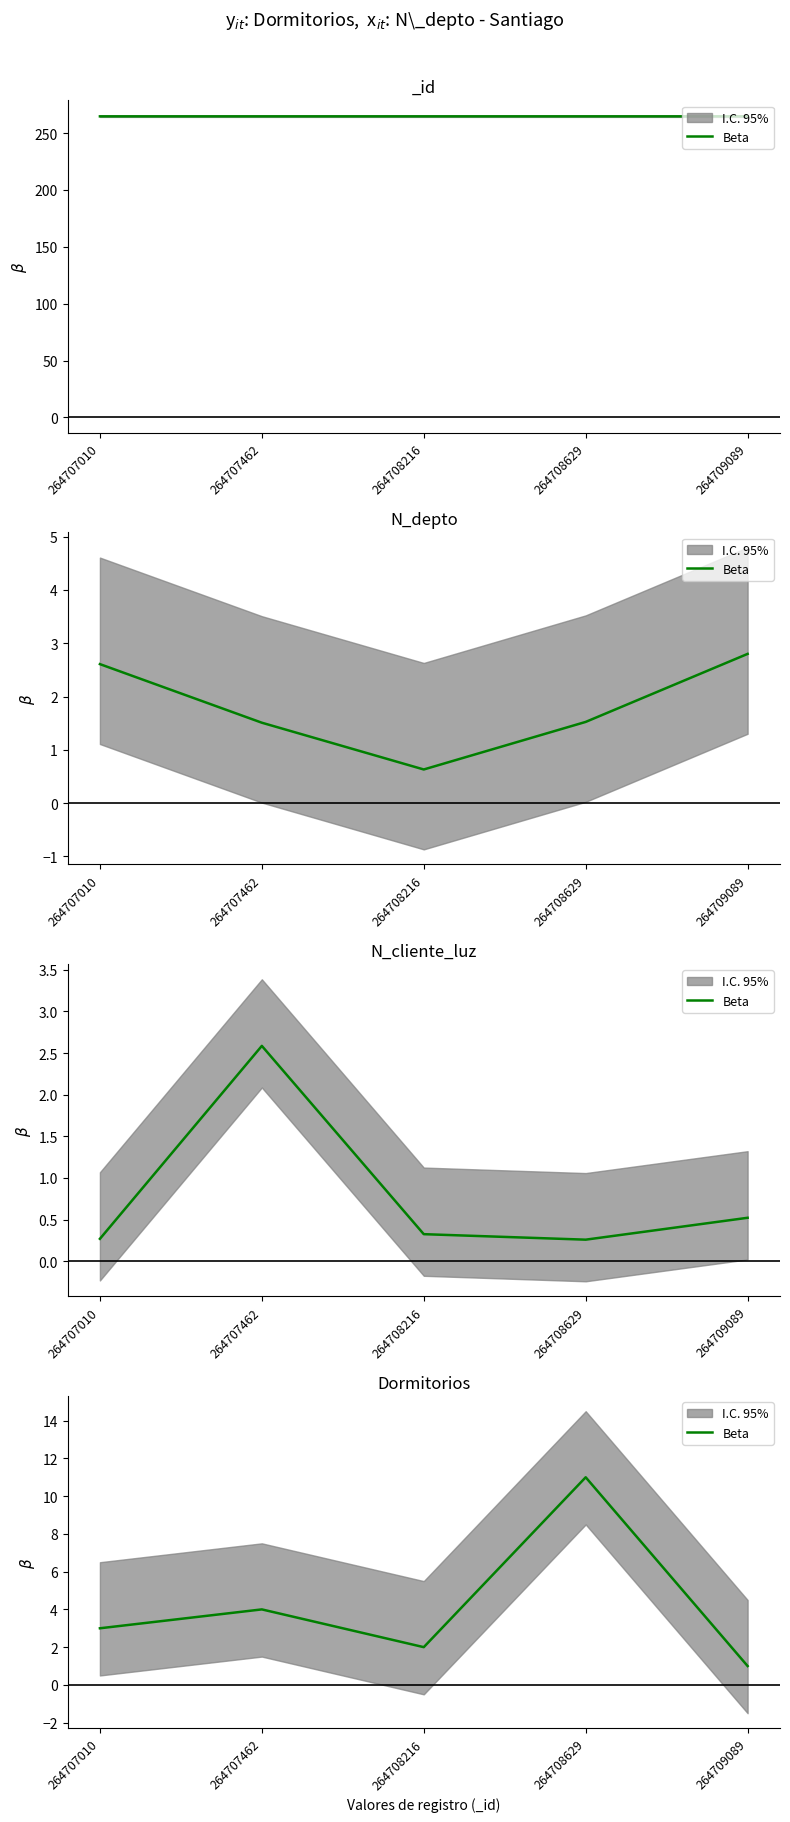

True or false: the data shows 7 at 264708629.

False